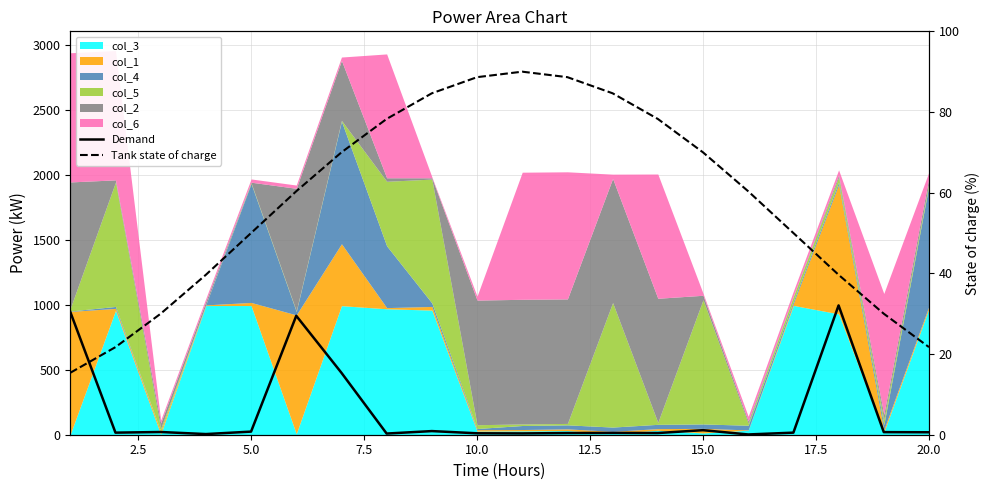

The value of Demand at 5.0 is 7.2. True or false?

False